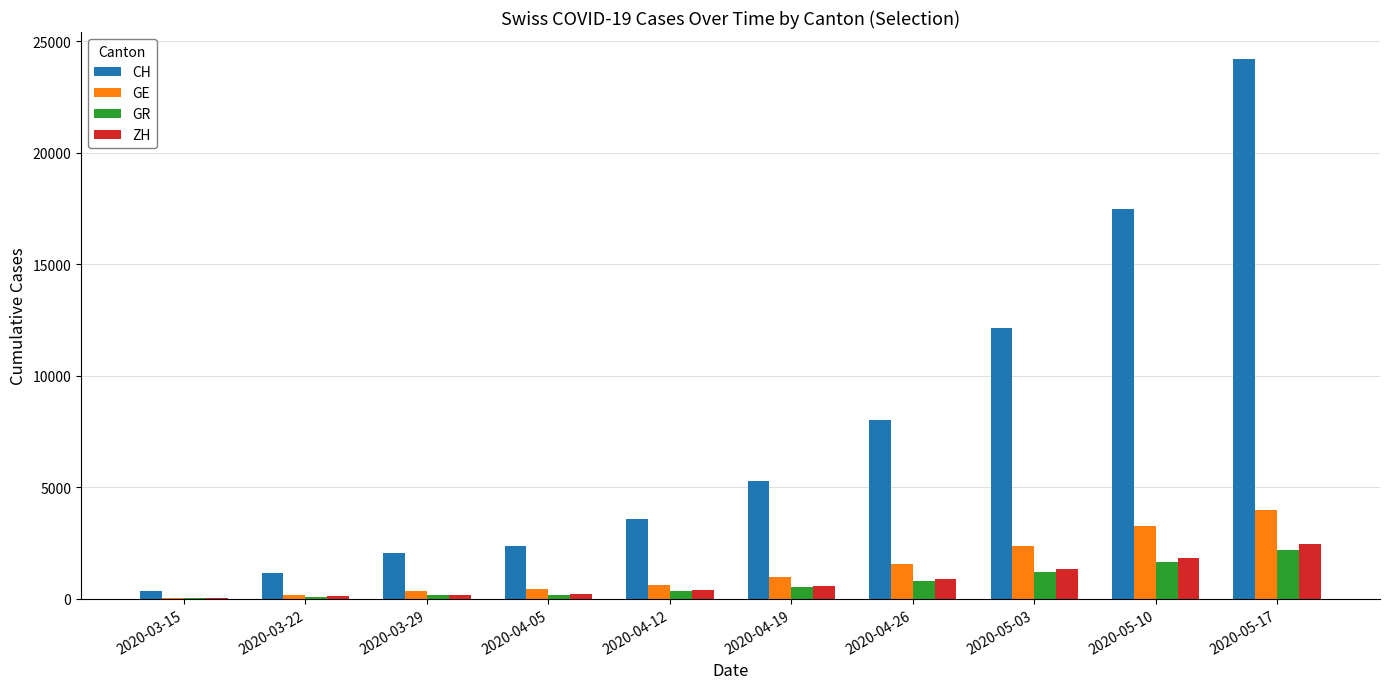

What is the total value across all series at 2020-05-10?

24201